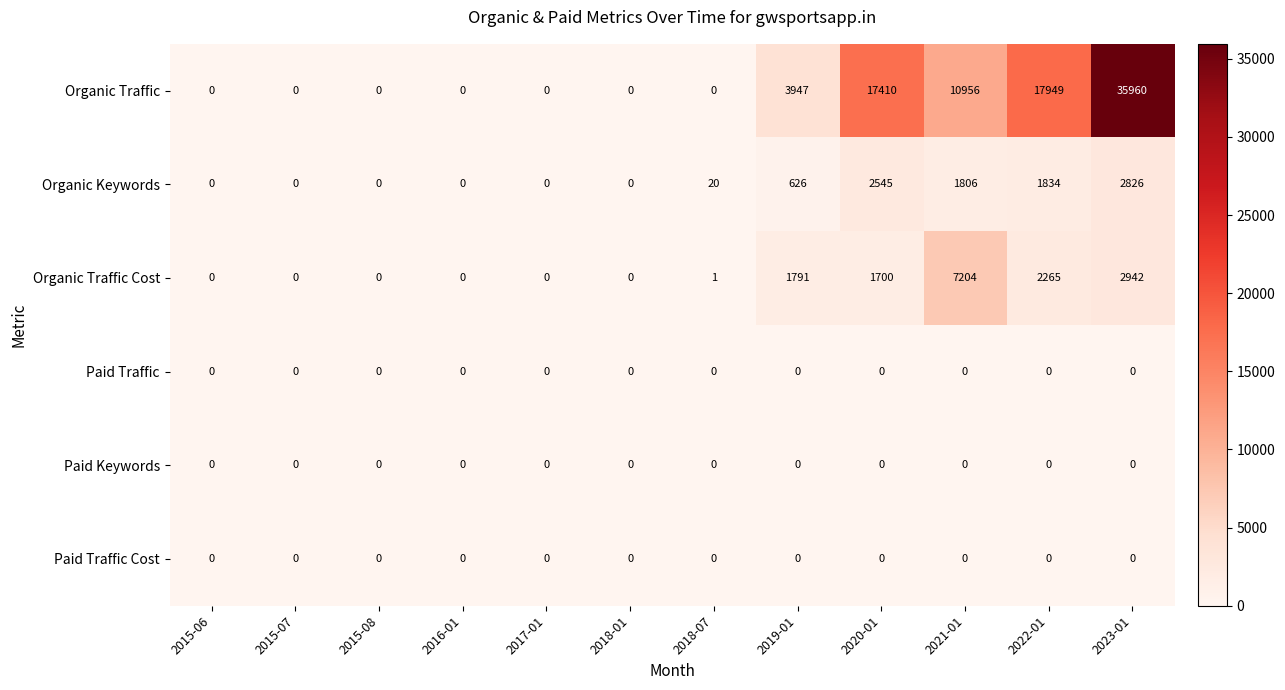

Which category has the highest value across all series?

2023-01